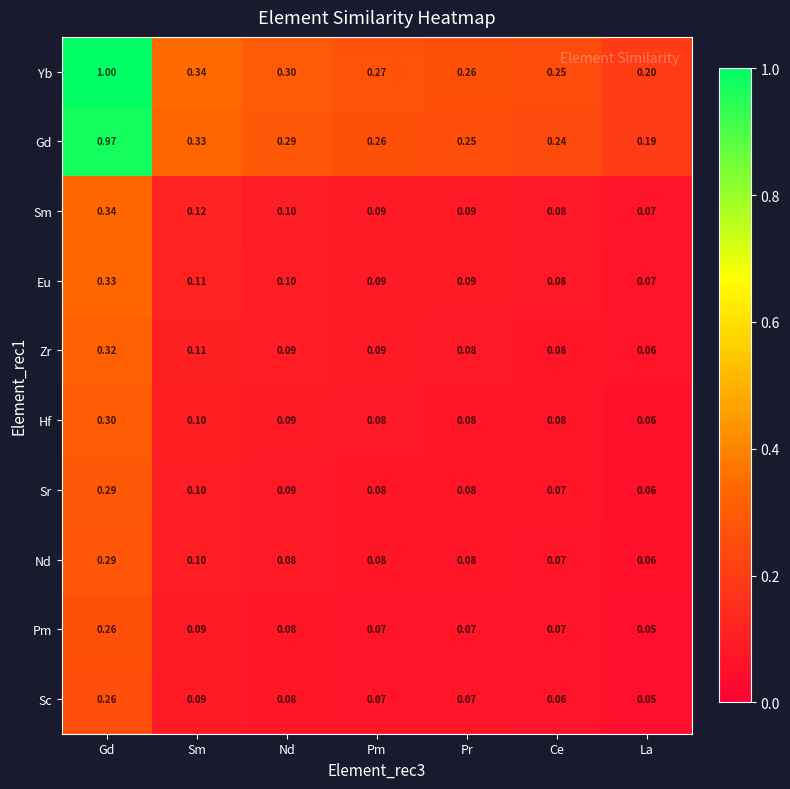

What is the total value across all series at Pm?

1.2